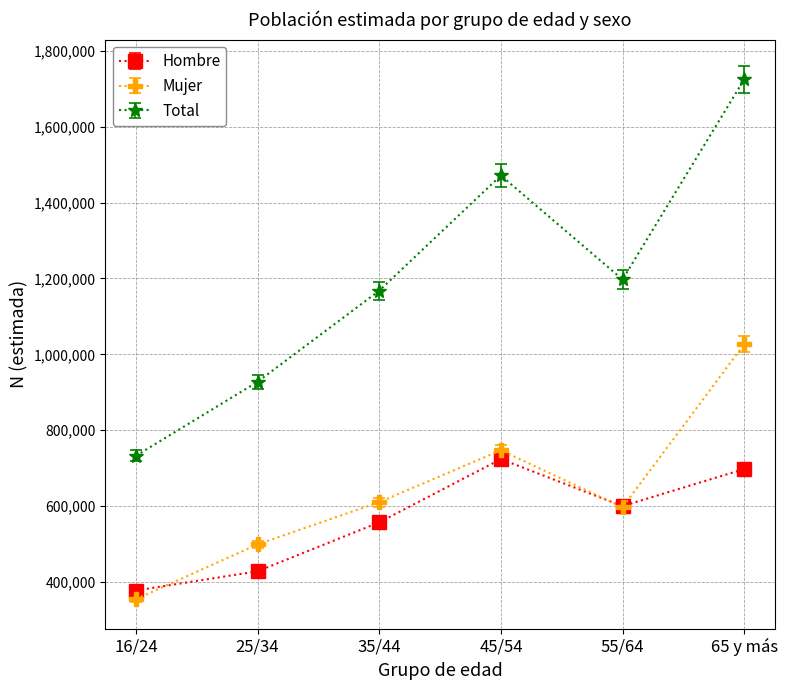

What is the maximum value shown in the chart?

1724392